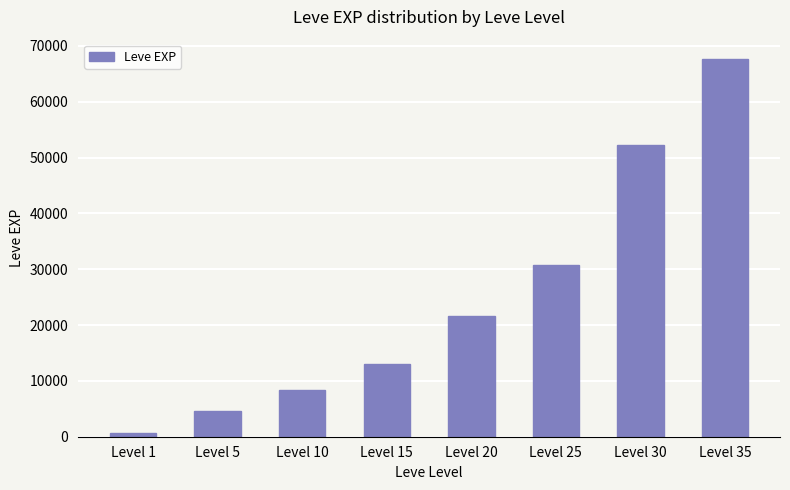

Read the value at Level 5, to the nearest 10.

4660